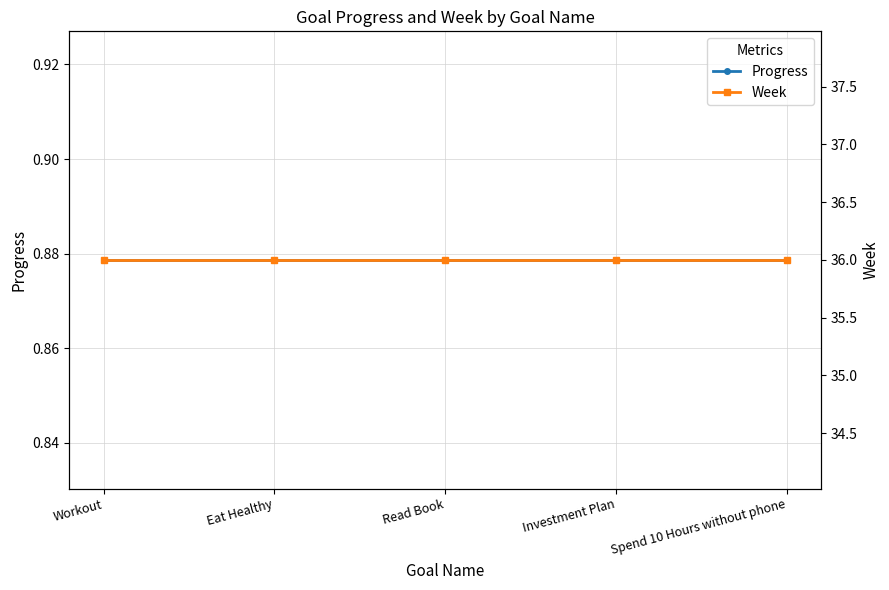

Which series has the largest total across all categories?

Week